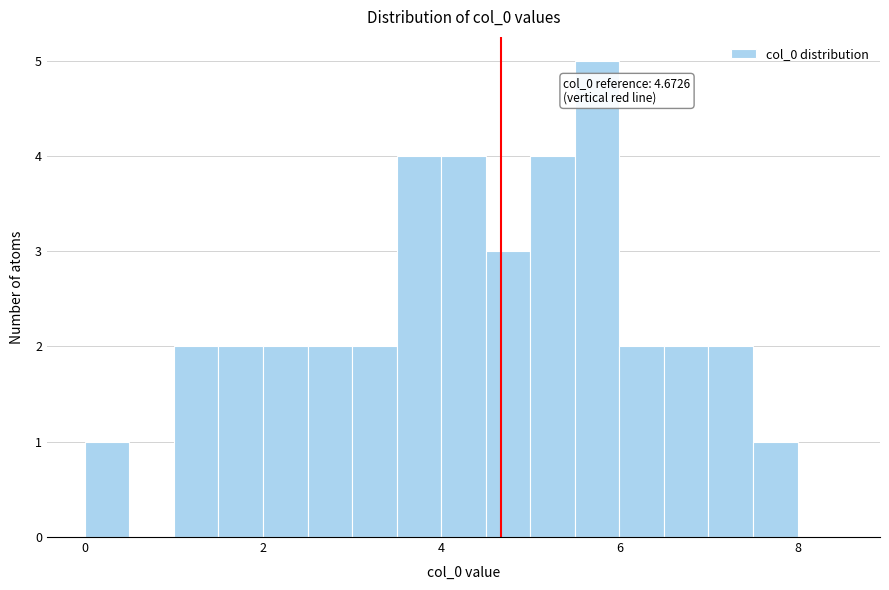

Read against the x-axis, roughly where is the centre of the tallest bar?

5.8